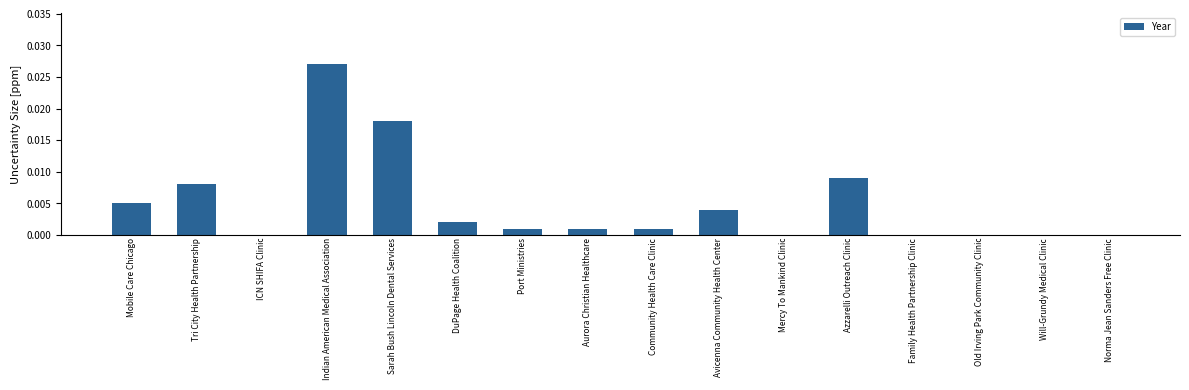

Between ICN SHIFA Clinic and Avicenna Community Health Center, which is larger?

Avicenna Community Health Center